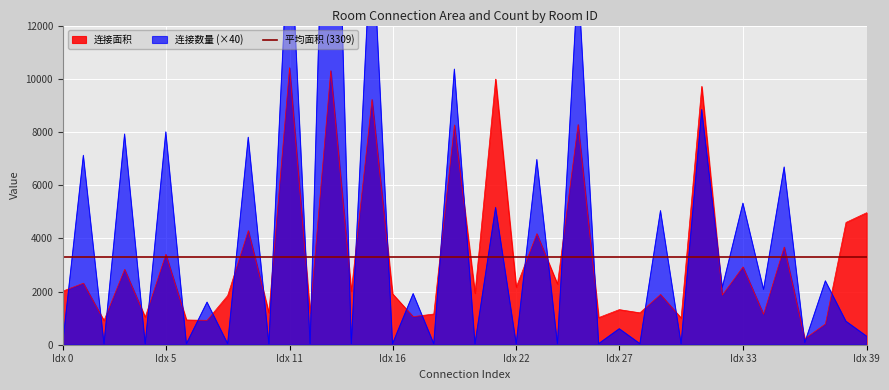

Where is 连接面积 nearest to the value 5322?

Idx 39